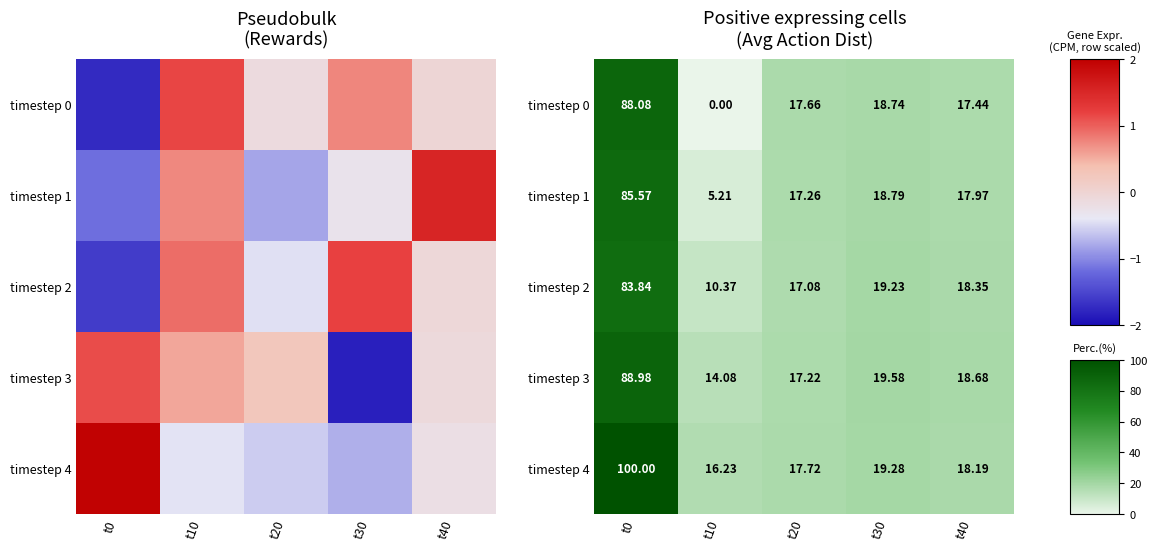

Which category has the lowest value in the timestep 3 series?

t10